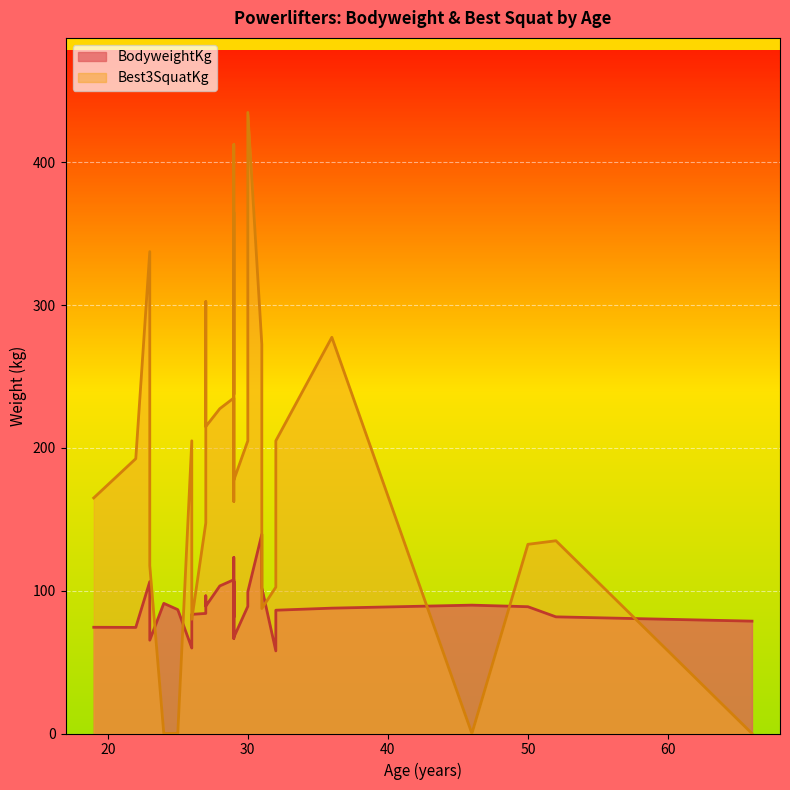

What is the value of the Best3SquatKg point at the 18th from the left?

435.0